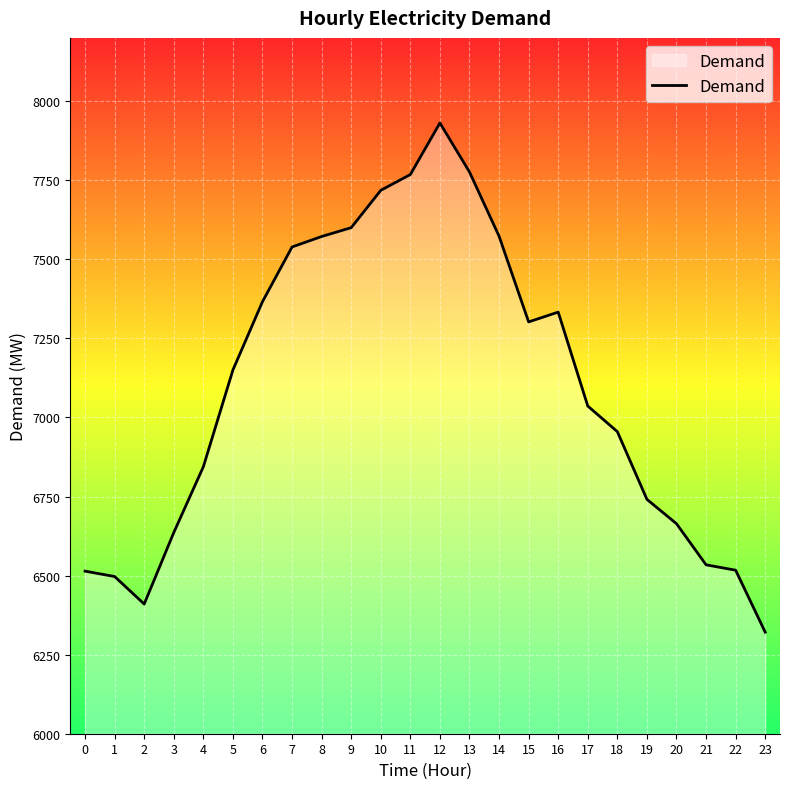

The chart shows a value of 7573 at 14. True or false?

True